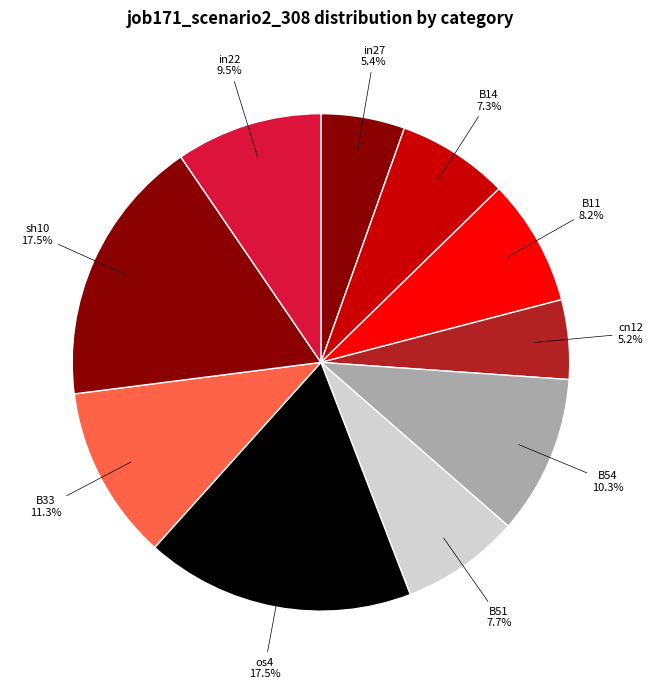

Does any single category account for the majority?

No